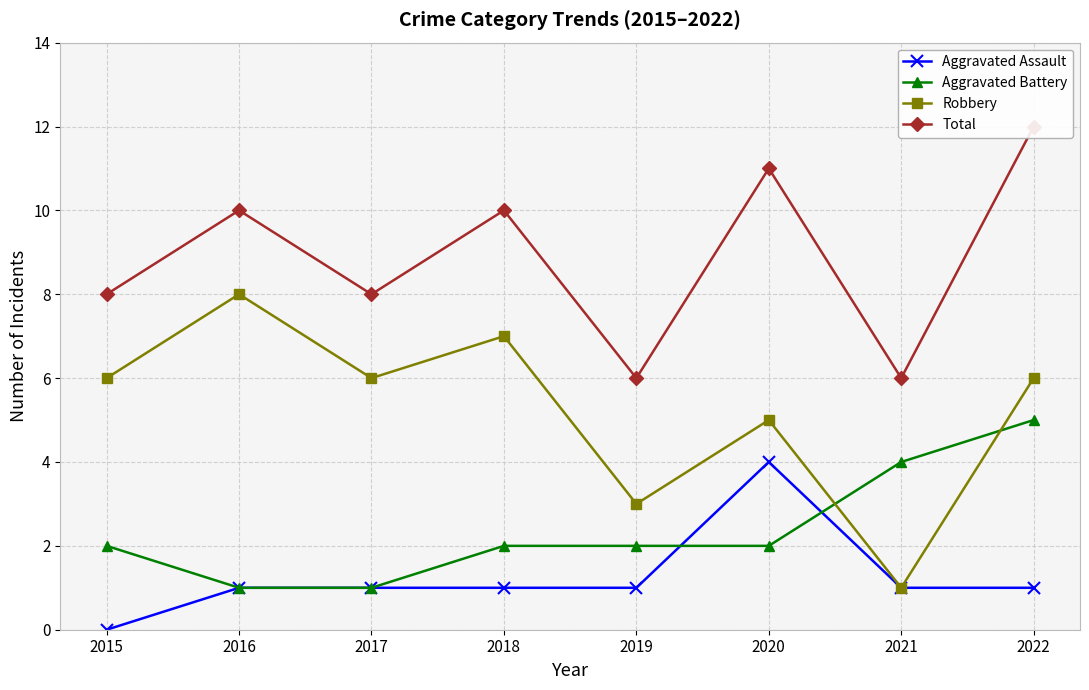

Which series has the largest total across all categories?

Total